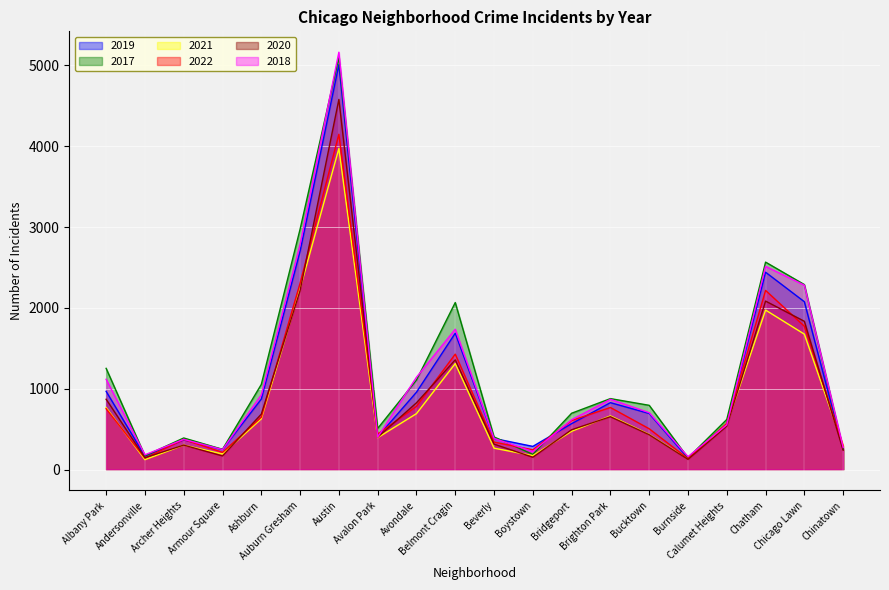

At Austin, list the series in order from smallest to largest.

2021, 2022, 2020, 2019, 2017, 2018